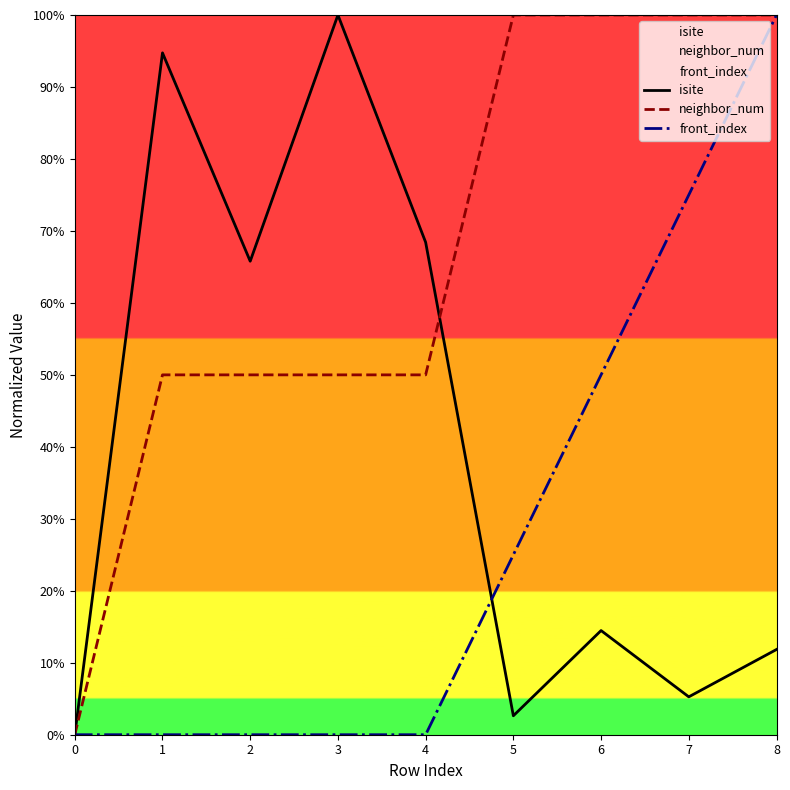

True or false: isite has more than 2 points higher than both neighbors.

True